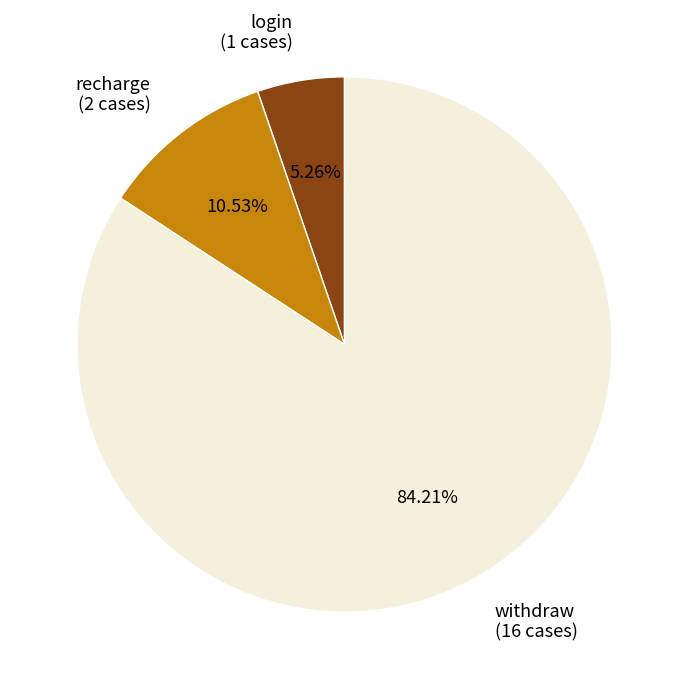

Between login and withdraw, which is larger?

withdraw